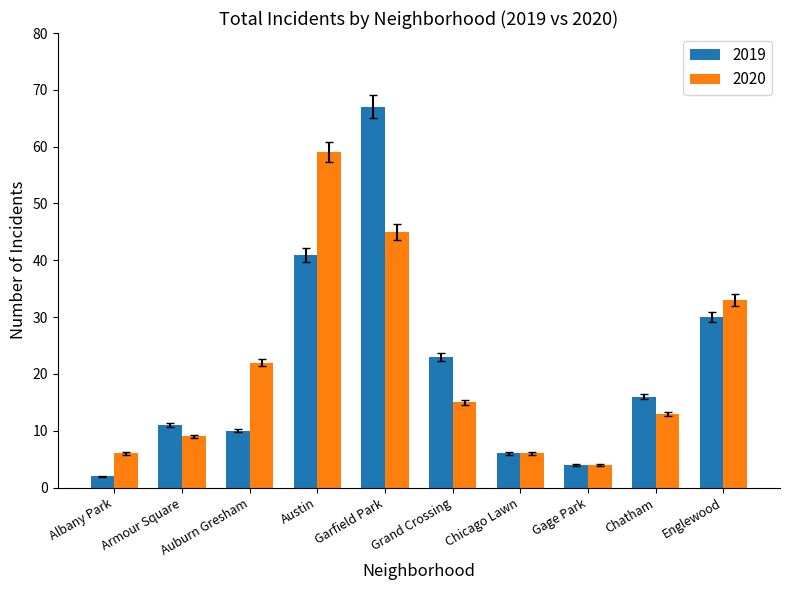

The value of 2020 at Austin is 59. True or false?

True